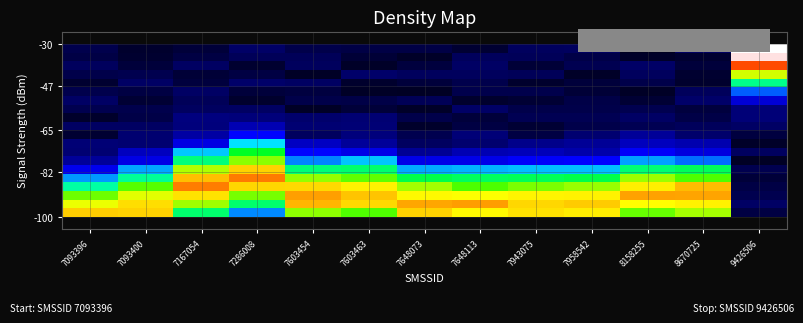

What is the total value across all series at 7603454?

5.4